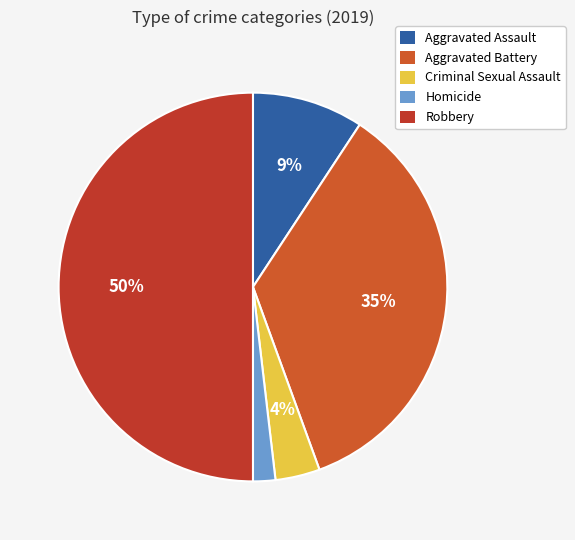

To the nearest percent, what is the difference between the Homicide and Aggravated Battery slice percentages?

33%